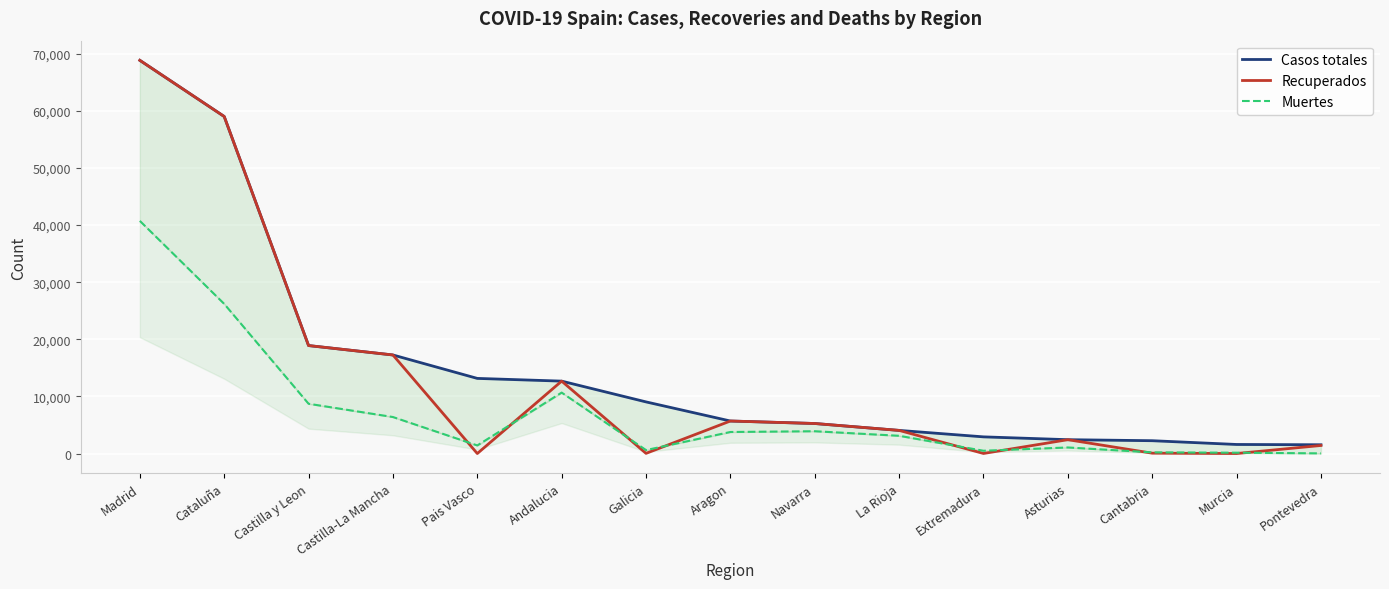

Reading left to right, what are all the values shown in this chart?

Casos totales: Madrid=68852	Cataluña=59019	Castilla y Leon=18907	Castilla-La Mancha=17259	Pais Vasco=13156	Andalucia=12679	Galicia=9041	Aragon=5695	Navarra=5259	La Rioja=4051	Extremadura=2919	Asturias=2425	Cantabria=2246	Murcia=1587	Pontevedra=1536
Recuperados: Madrid=68852	Cataluña=59019	Castilla y Leon=18907	Castilla-La Mancha=17259	Pais Vasco=0	Andalucia=12679	Galicia=28	Aragon=5695	Navarra=5259	La Rioja=4051	Extremadura=10	Asturias=2425	Cantabria=62	Murcia=0	Pontevedra=1411
Muertes: Madrid=40736	Cataluña=26203	Castilla y Leon=8716	Castilla-La Mancha=6392	Pais Vasco=1418	Andalucia=10671	Galicia=604	Aragon=3772	Navarra=3905	La Rioja=3107	Extremadura=487	Asturias=1063	Cantabria=203	Murcia=148	Pontevedra=30